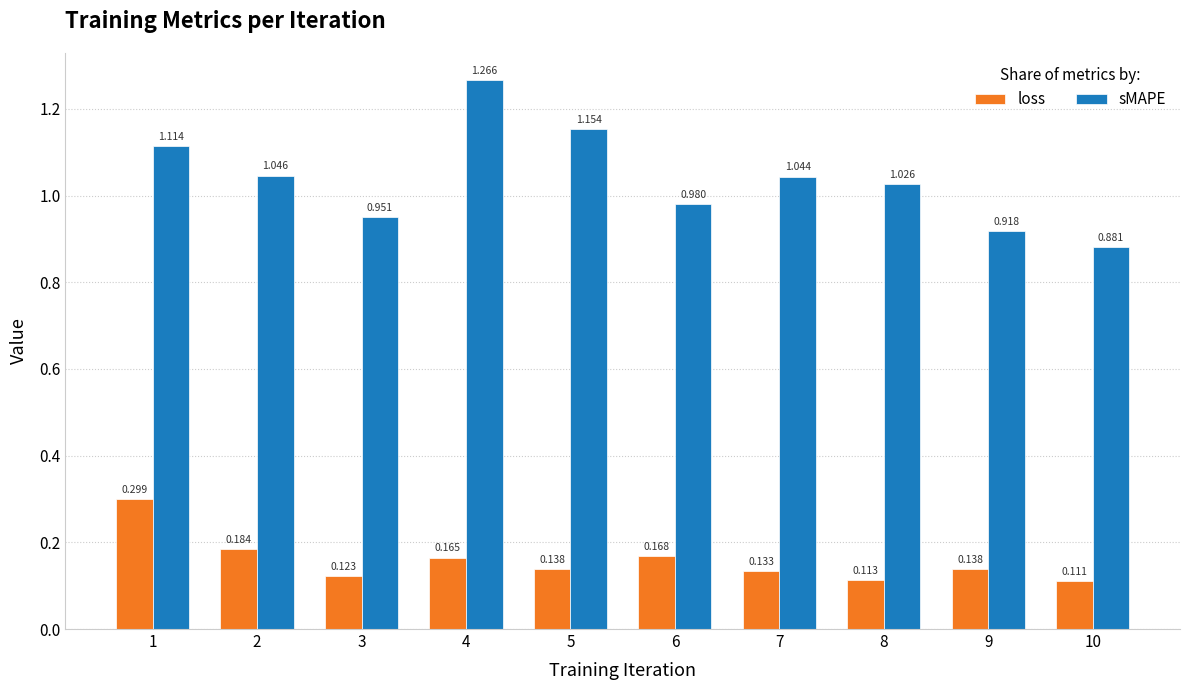

Which series has the largest total across all categories?

sMAPE